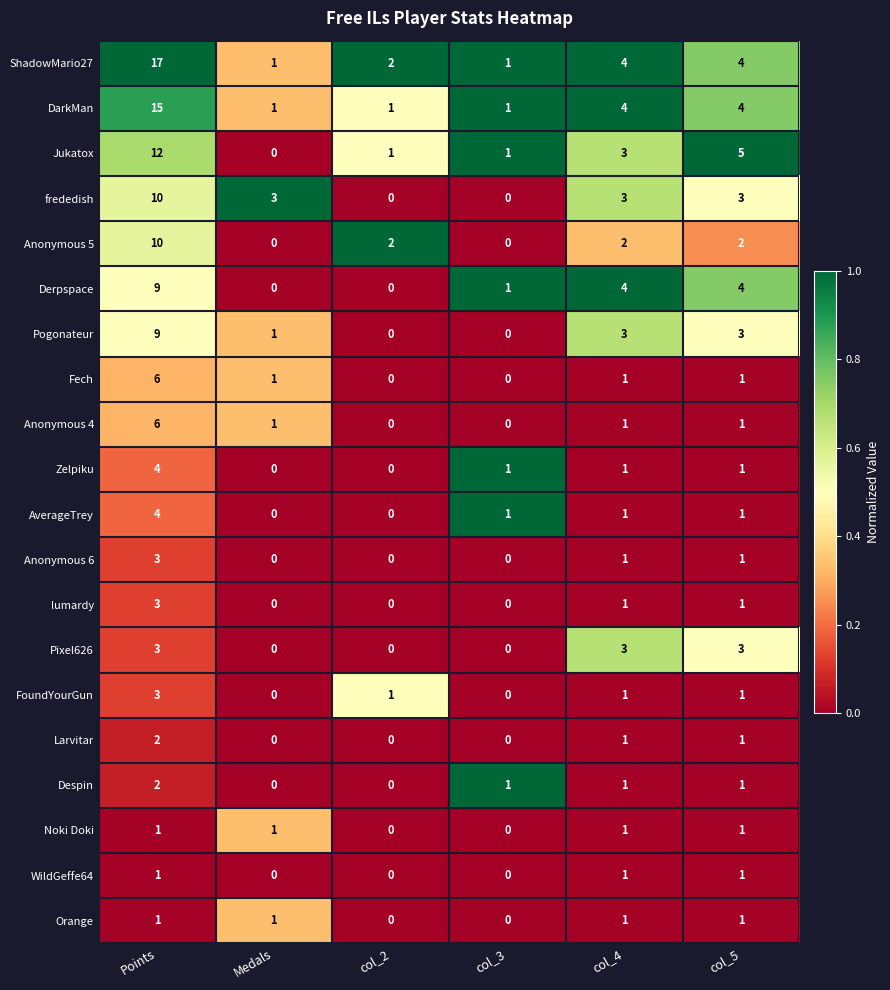

Which series changed the most between col_4 and col_5?

Jukatox